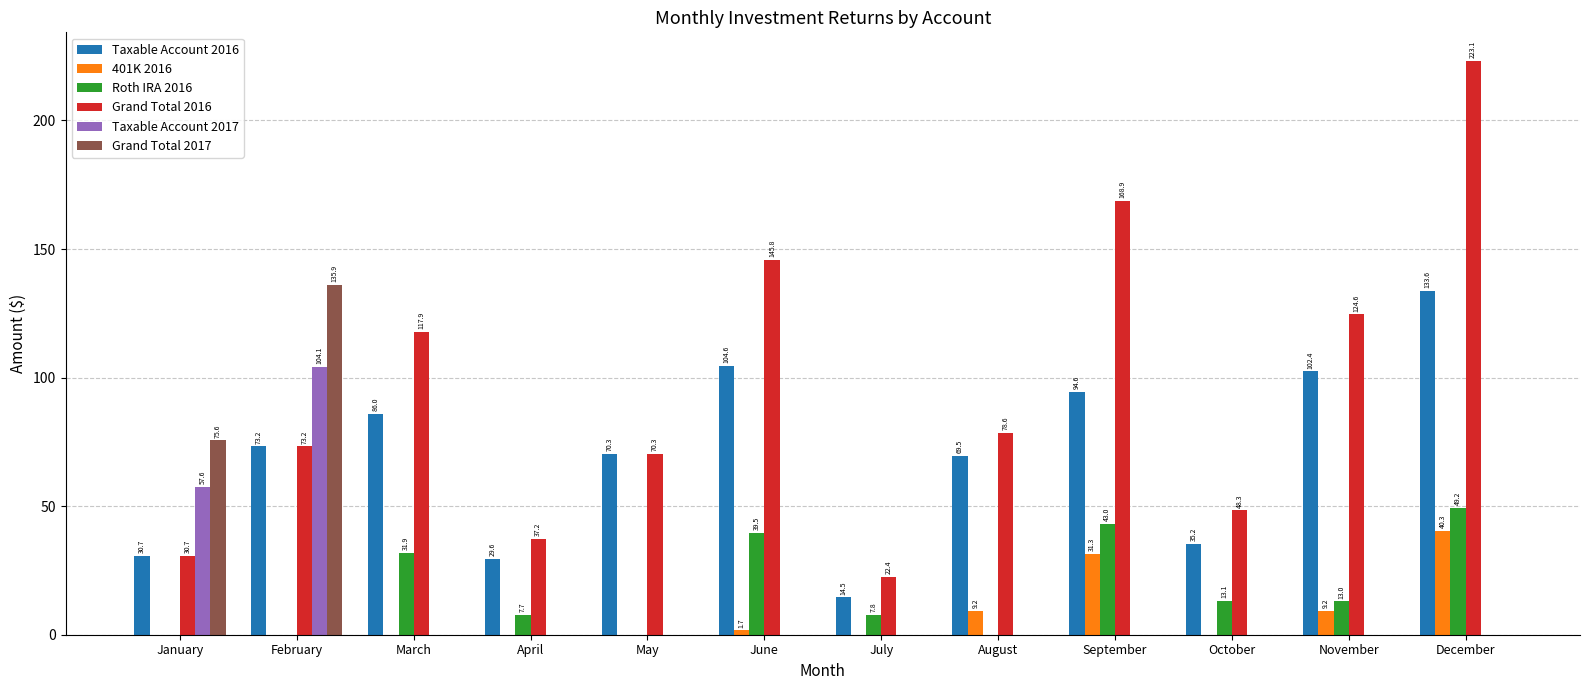

Which category has the highest value across all series?

December